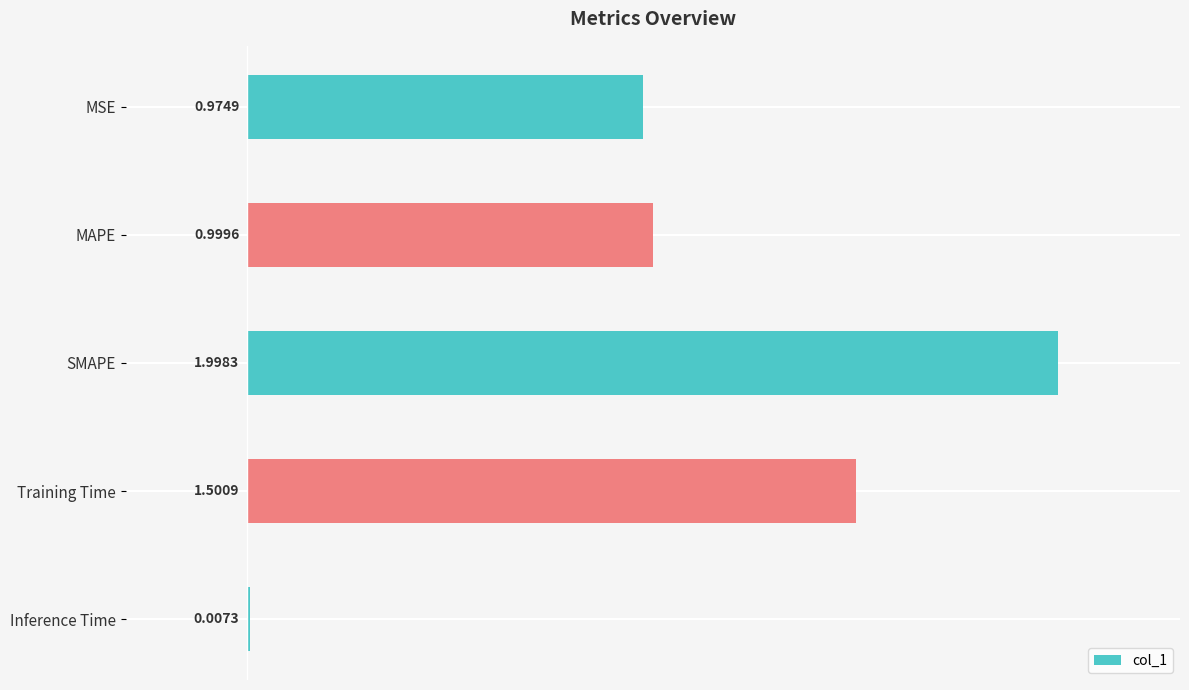

What is the sum of all values?

5.5